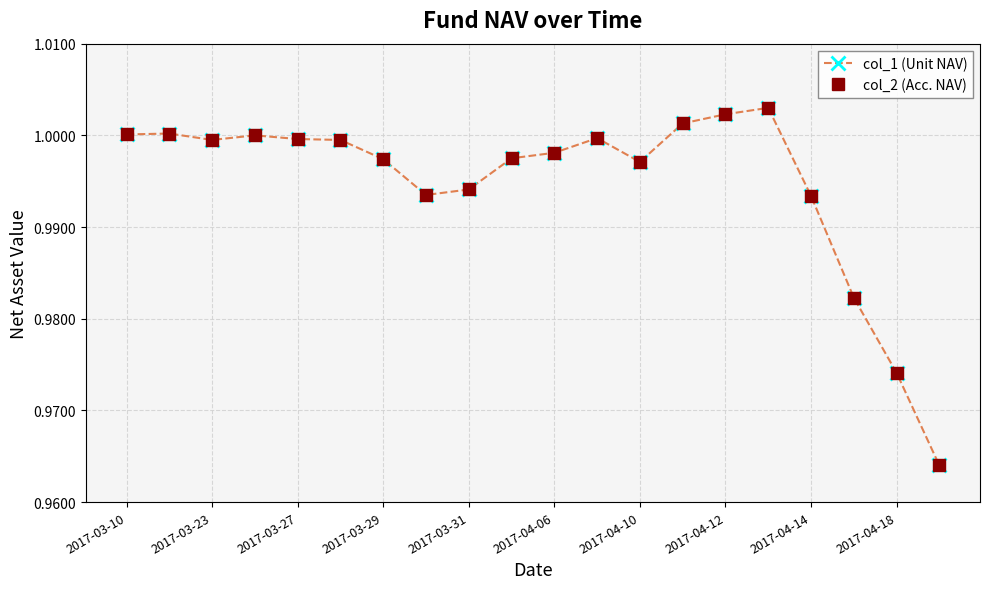

Is this an area chart (filled region under the line)?

No